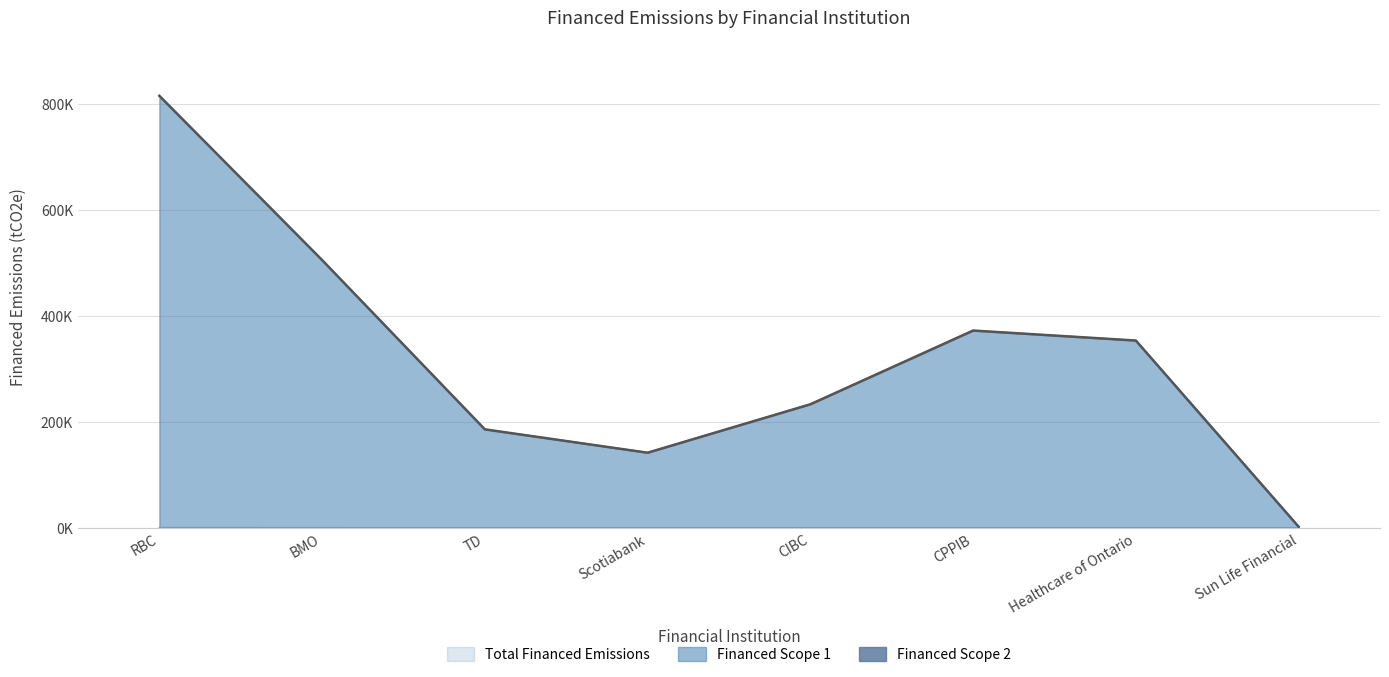

Reading left to right, what are all the values shown in this chart?

Financed Scope 1: RBC=815.4	BMO=505.3	TD=185.7	Scotiabank=141.6	CIBC=233.0	CPPIB=372.2	Healthcare of Ontario=353.4	Sun Life Financial=1.9
Financed Scope 2: RBC=0.3	BMO=0.2	TD=0.1	Scotiabank=0.1	CIBC=0.1	CPPIB=0.1	Healthcare of Ontario=0.1	Sun Life Financial=0.0
Total Financed Emissions: RBC=815.1	BMO=505.1	TD=185.6	Scotiabank=141.6	CIBC=233.0	CPPIB=372.1	Healthcare of Ontario=353.2	Sun Life Financial=1.9